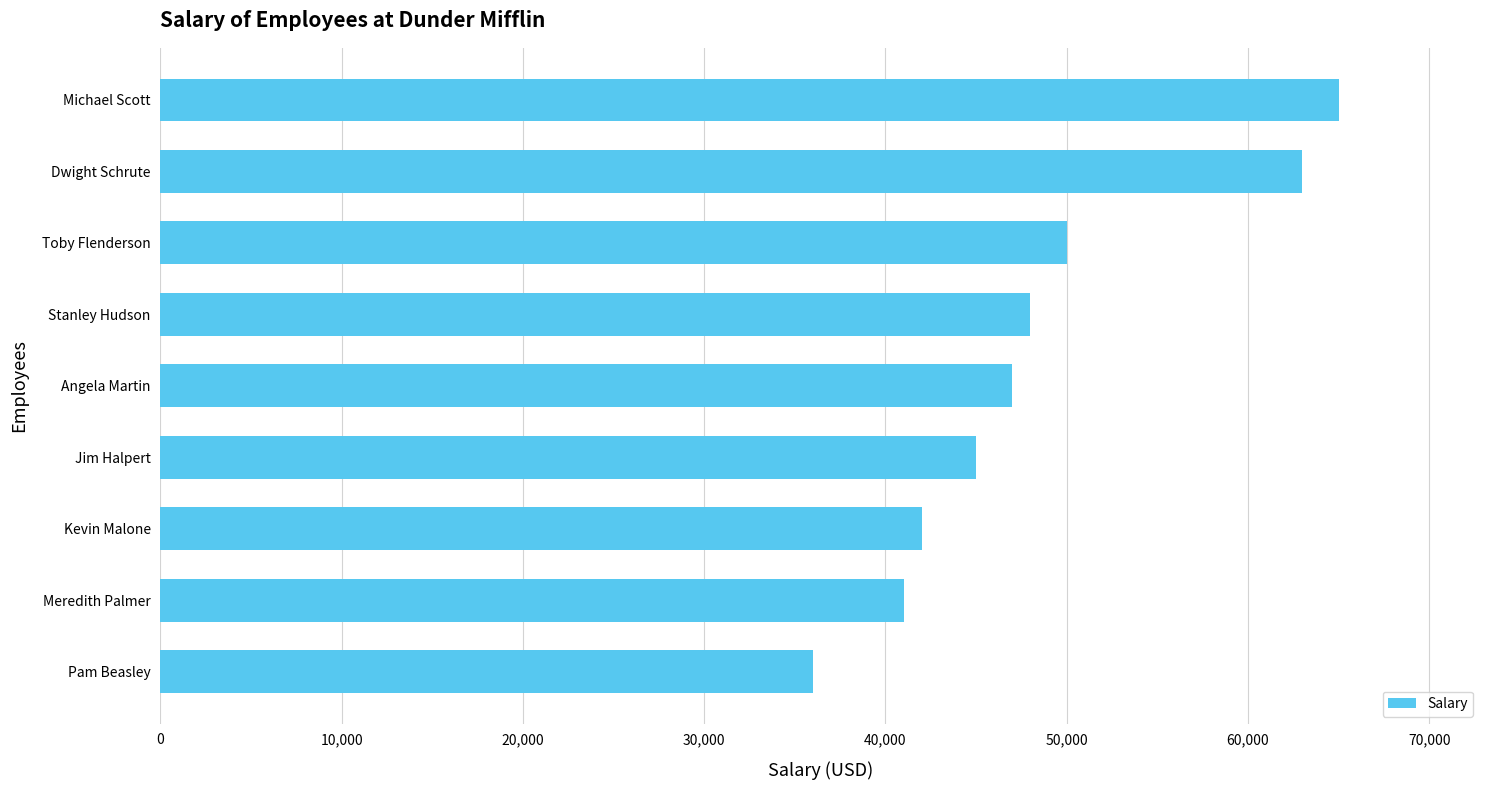

List the labels in order of value, largest first.

Michael Scott, Dwight Schrute, Toby Flenderson, Stanley Hudson, Angela Martin, Jim Halpert, Kevin Malone, Meredith Palmer, Pam Beasley